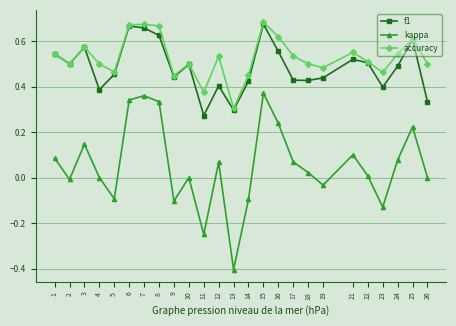

True or false: f1 and kappa intersect in this chart.

False